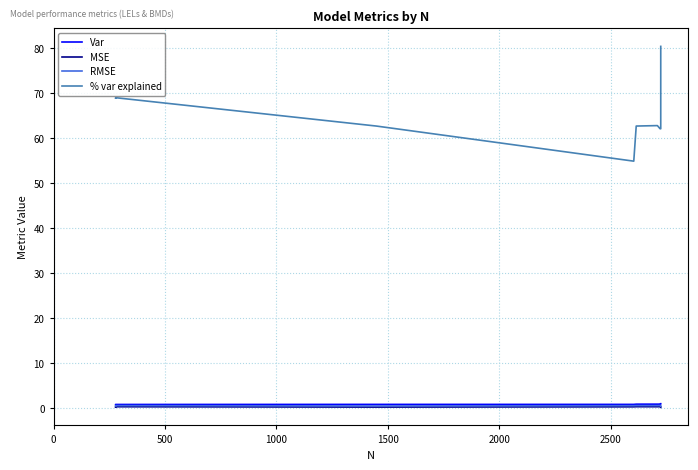

What is the difference between the maximum and minimum values in the MSE series?

0.2